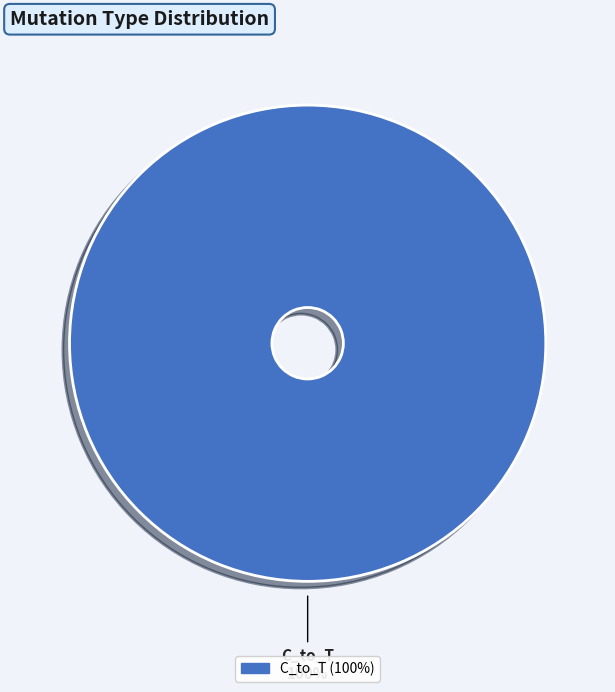

Is there a majority slice in this chart?

Yes